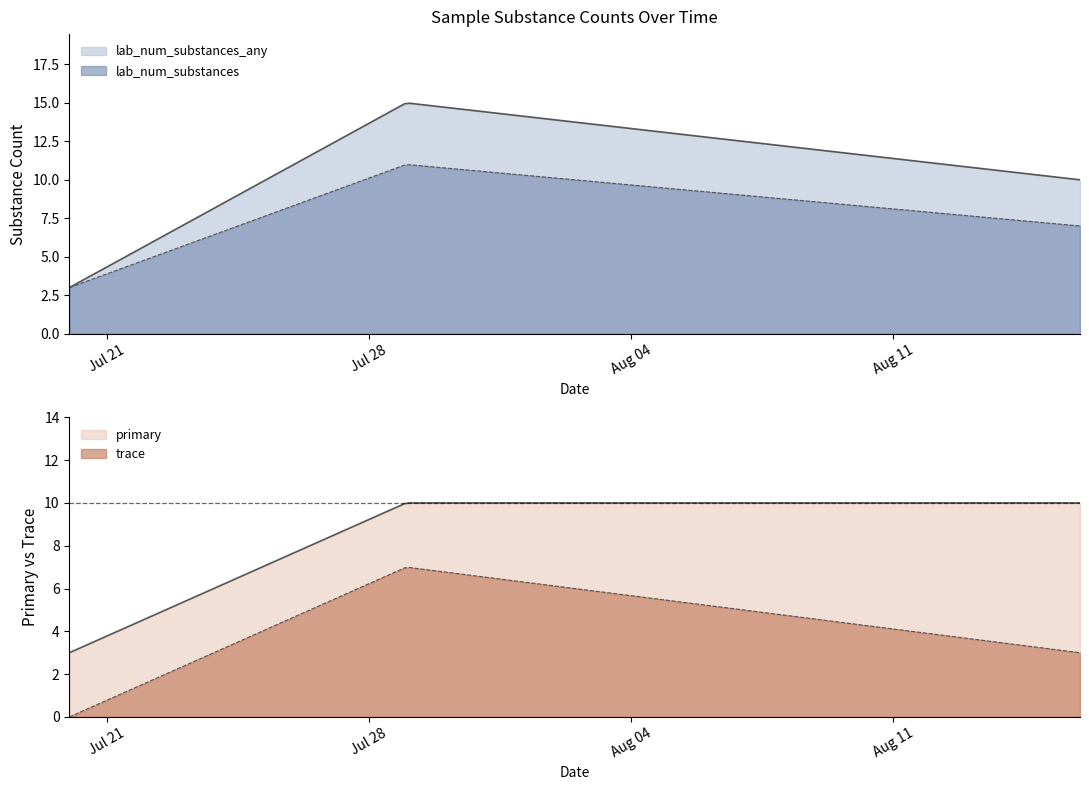

Which has a higher value, 2022-07-20 or 2022-08-16?

2022-08-16